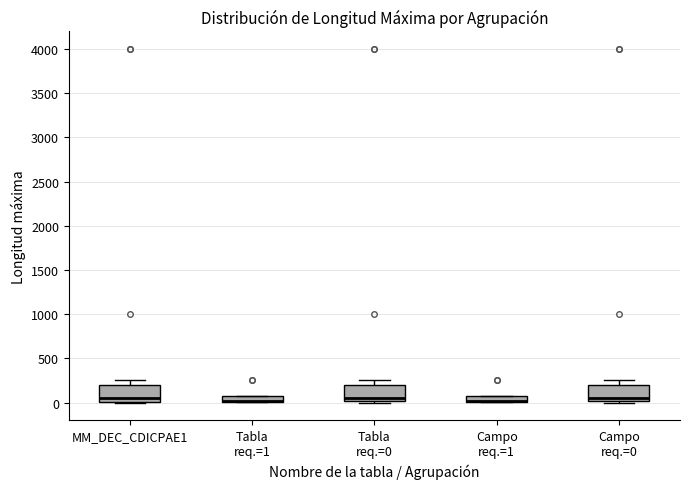

Where is the lower edge of the box for Campo req.=1 on the y-axis? The values are not printed on the chart, so give them approximately, as read against the axis.

0